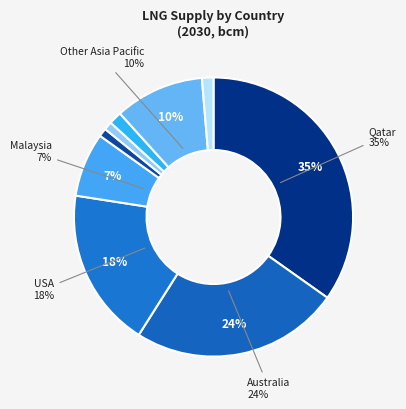

Count the number of slices in the pie.

11